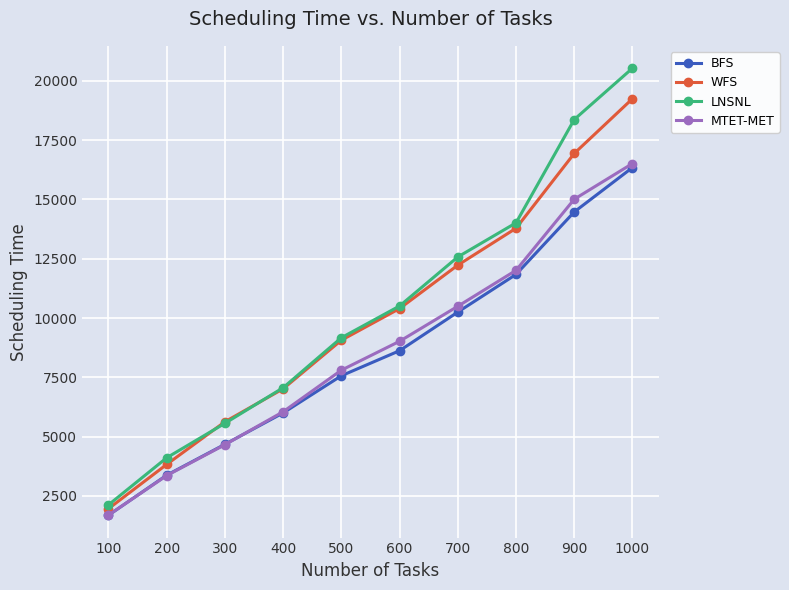

What is the difference between the second highest and second lowest values in the MTET-MET series?

11657